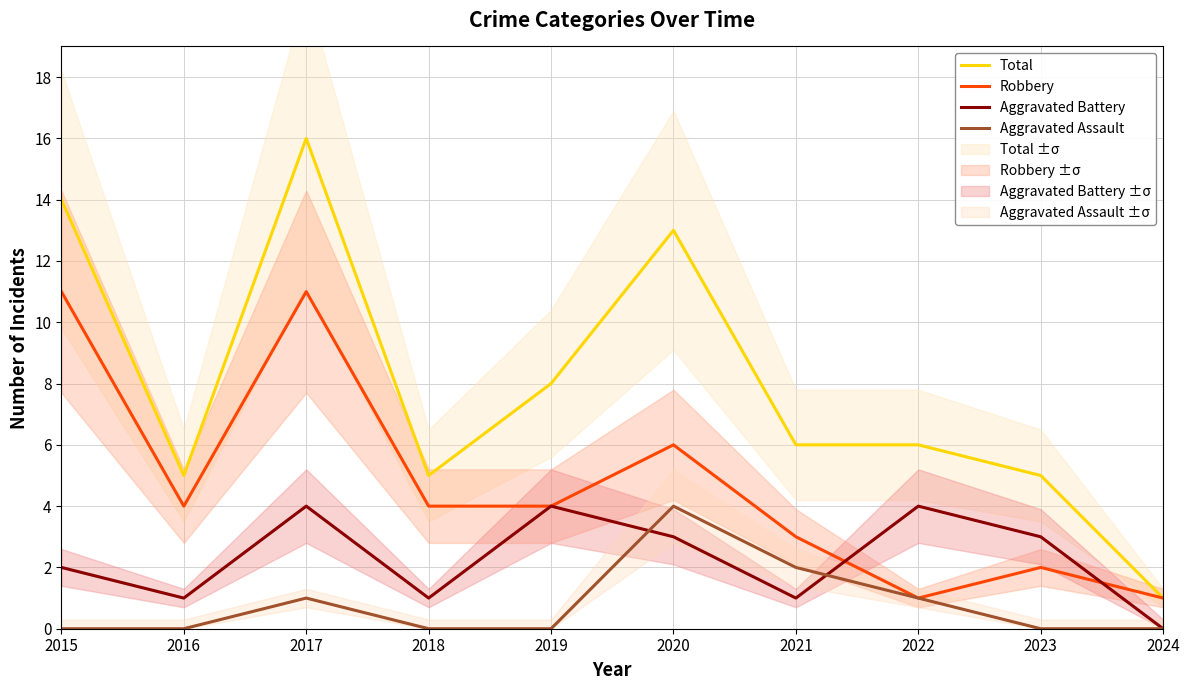

How many lines are shown in the chart?

4